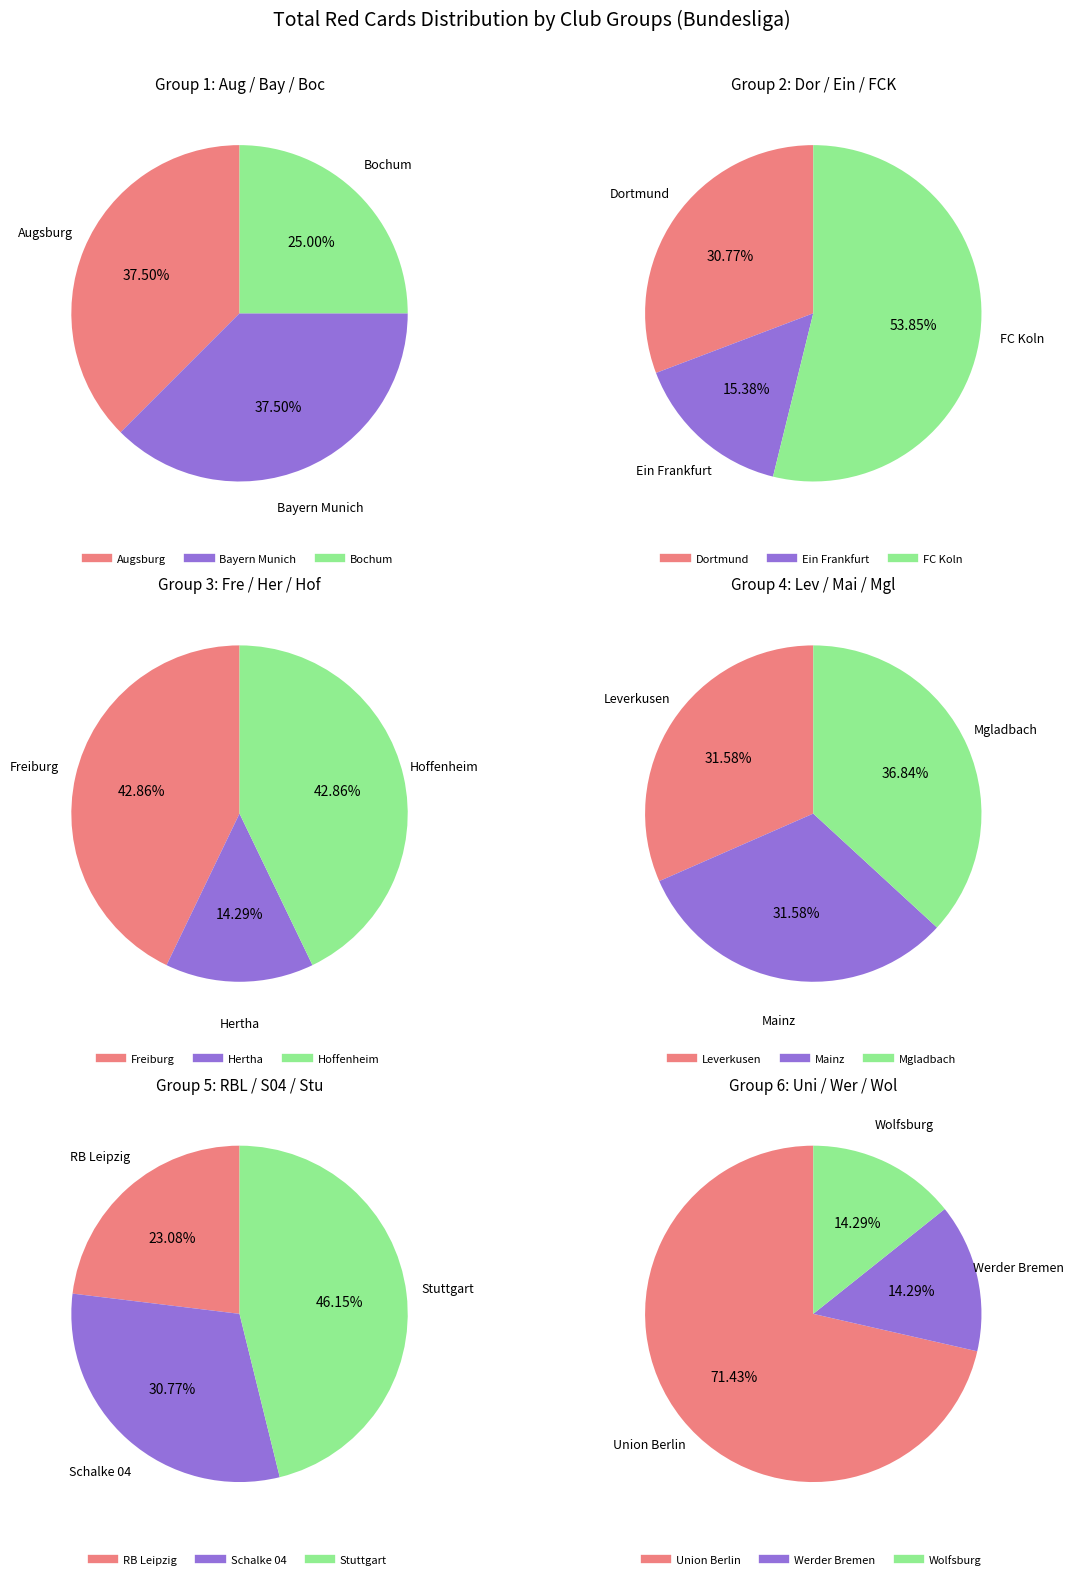

What is the ratio of the value at Leverkusen to the value at Wolfsburg?

6.0